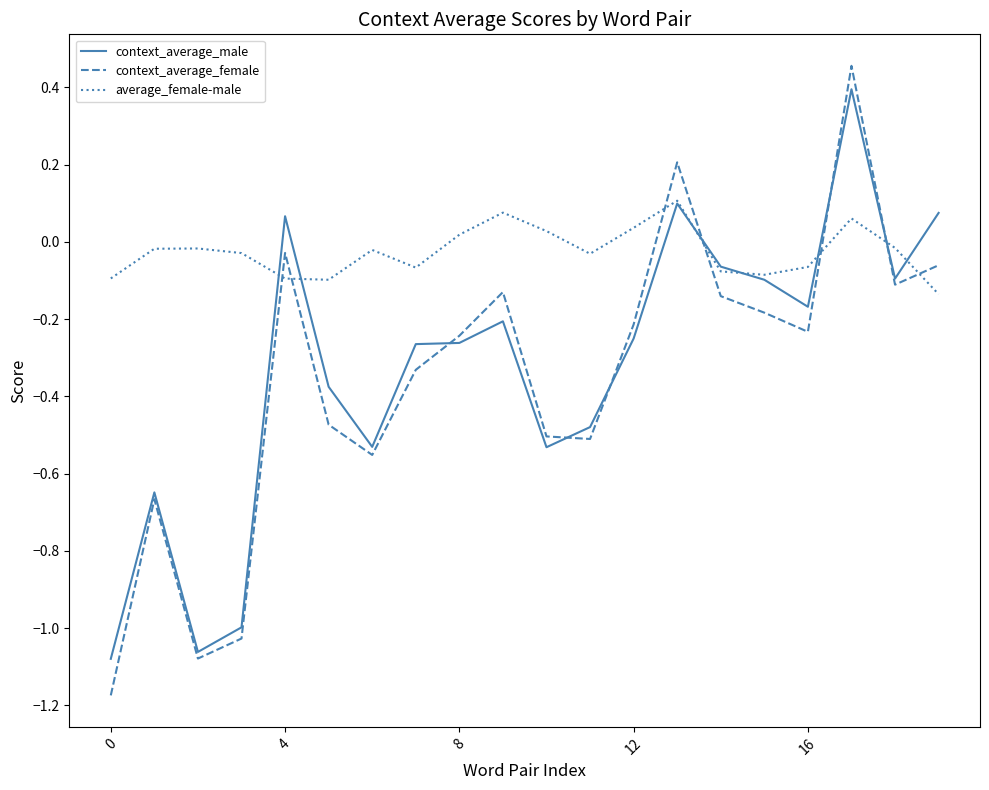

How many lines are shown in the chart?

3